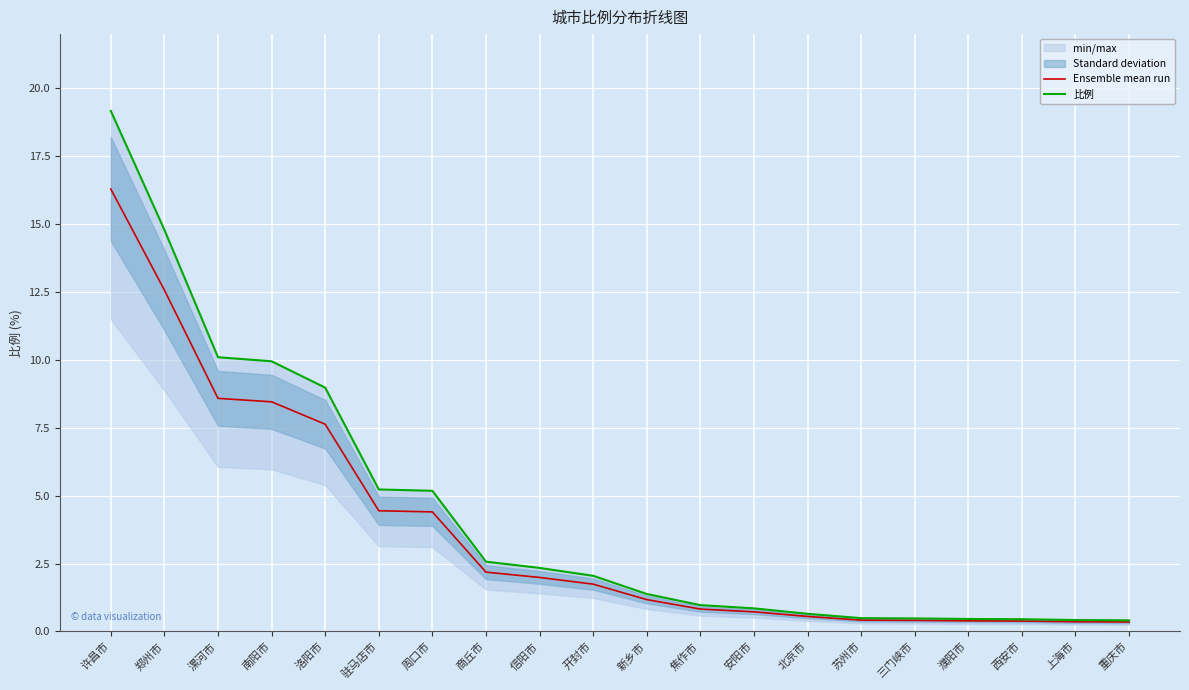

List the series in order of their overall mean, highest first.

比例, Ensemble mean run